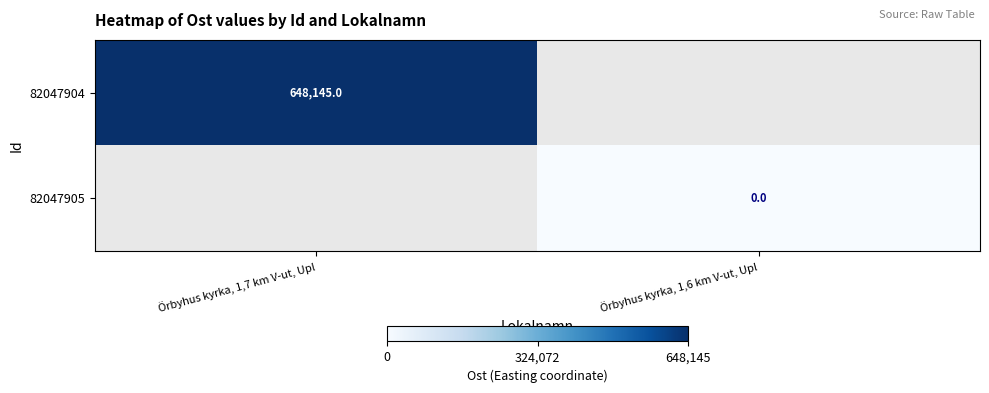

Is the value of 82047905 at Örbyhus kyrka, 1,6 km V-ut, Upl greater than the value of 82047904 at Örbyhus kyrka, 1,6 km V-ut, Upl?

No